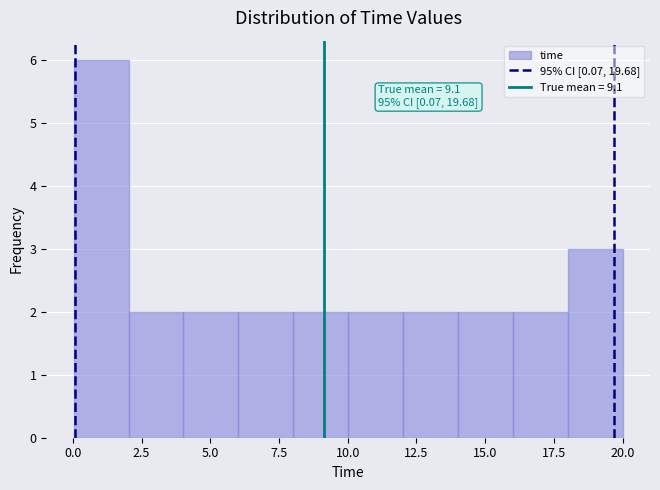

Read against the x-axis, roughly where is the centre of the tallest bar?

1.0